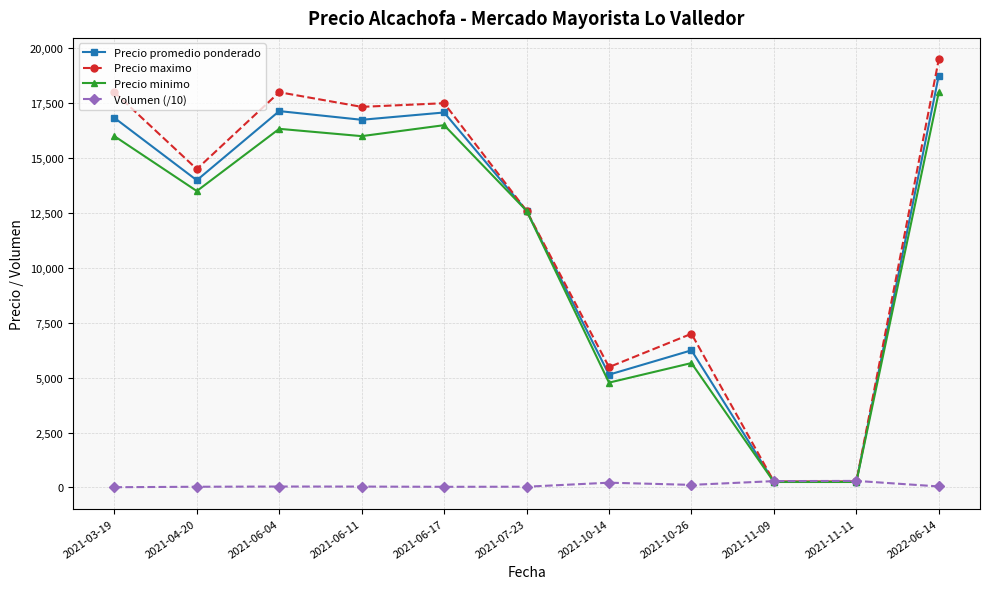

At 2021-04-20, list the series in order from smallest to largest.

Volumen (/10), Precio minimo, Precio promedio ponderado, Precio maximo